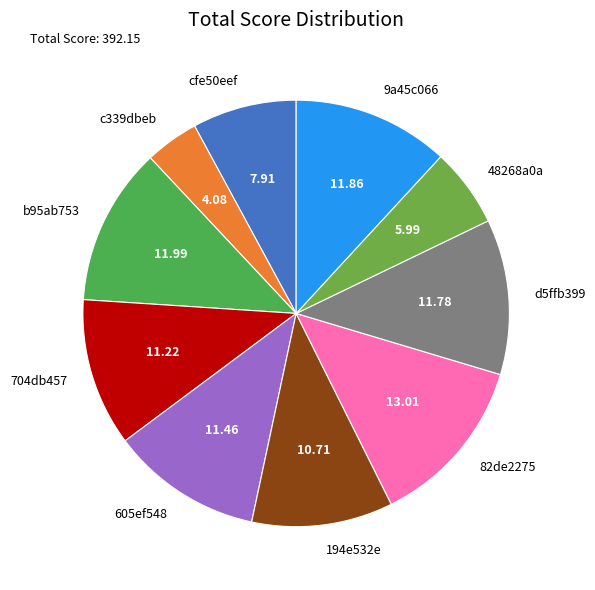

Between 82de2275 and c339dbeb, which is larger?

82de2275